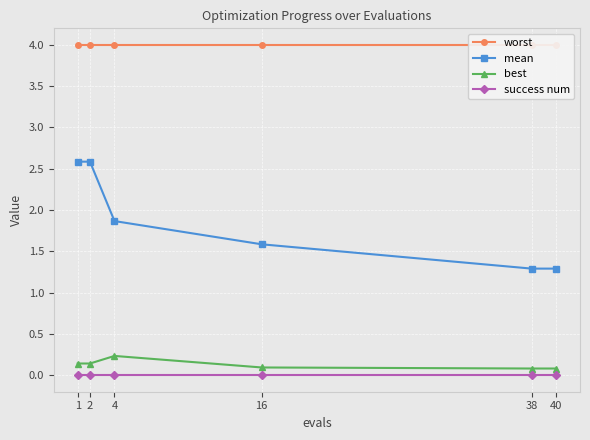

How many categories are shown in the chart?

6